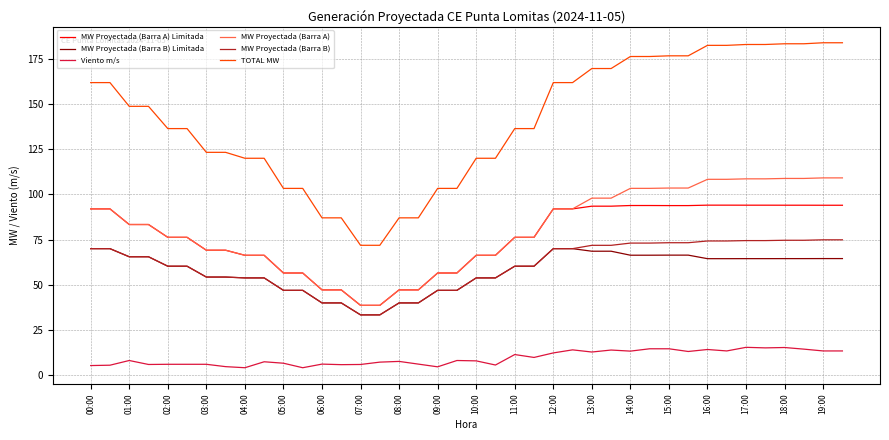

What is the average value of the Viento m/s series?

9.4